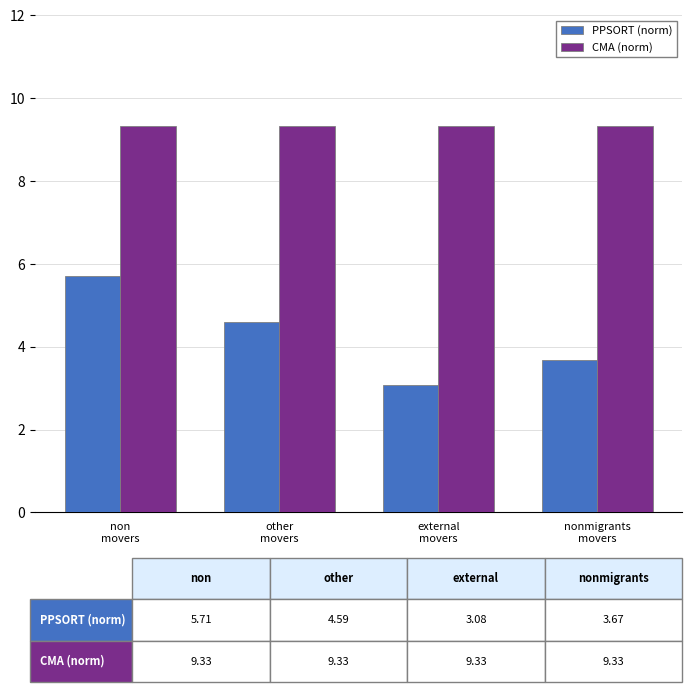

Which series has the widest spread of values?

PPSORT (norm)